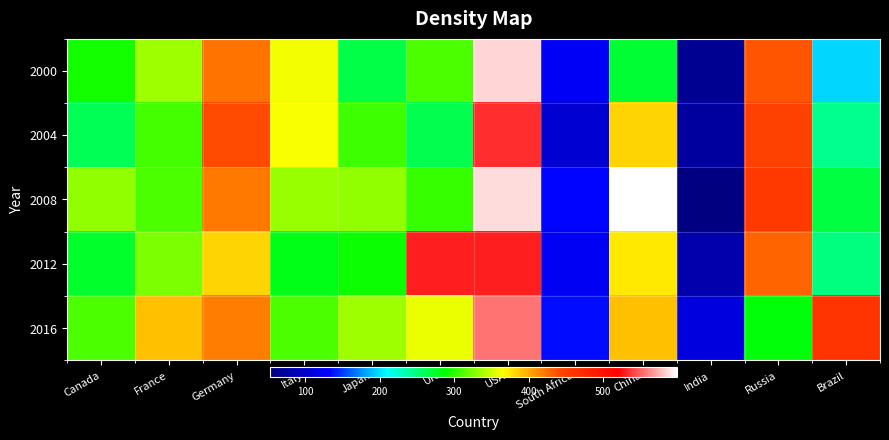

Reading left to right, transcribe all the data shown in this chart.

2000: Canada=294	France=336	Germany=422	Italy=361	Japan=266	UK=310	USA=586	South Africa=127	China=271	India=65	Russia=435	Brazil=198
2004: Canada=262	France=308	Germany=441	Italy=364	Japan=306	UK=264	USA=533	South Africa=106	China=383	India=73	Russia=446	Brazil=243
2008: Canada=332	France=309	Germany=420	Italy=333	Japan=332	UK=304	USA=588	South Africa=134	China=599	India=53	Russia=454	Brazil=268
2012: Canada=273	France=324	Germany=383	Italy=281	Japan=291	UK=530	USA=530	South Africa=124	China=375	India=81	Russia=429	Brazil=248
2016: Canada=310	France=392	Germany=418	Italy=309	Japan=335	UK=360	USA=555	South Africa=135	China=392	India=112	Russia=284	Brazil=462